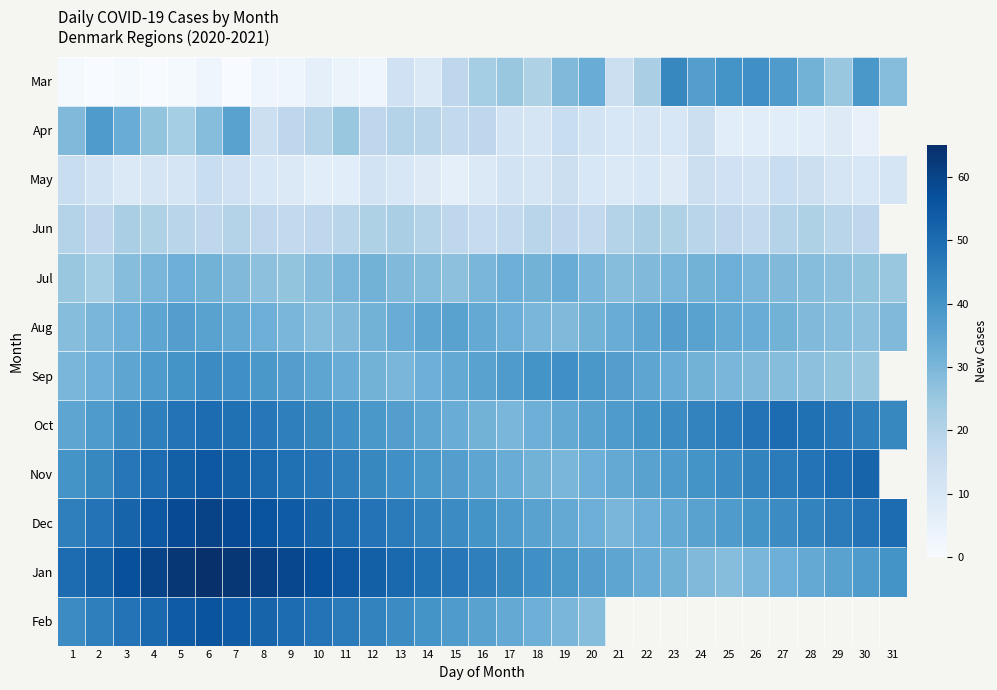

Between 9 and 21, which is larger?

21